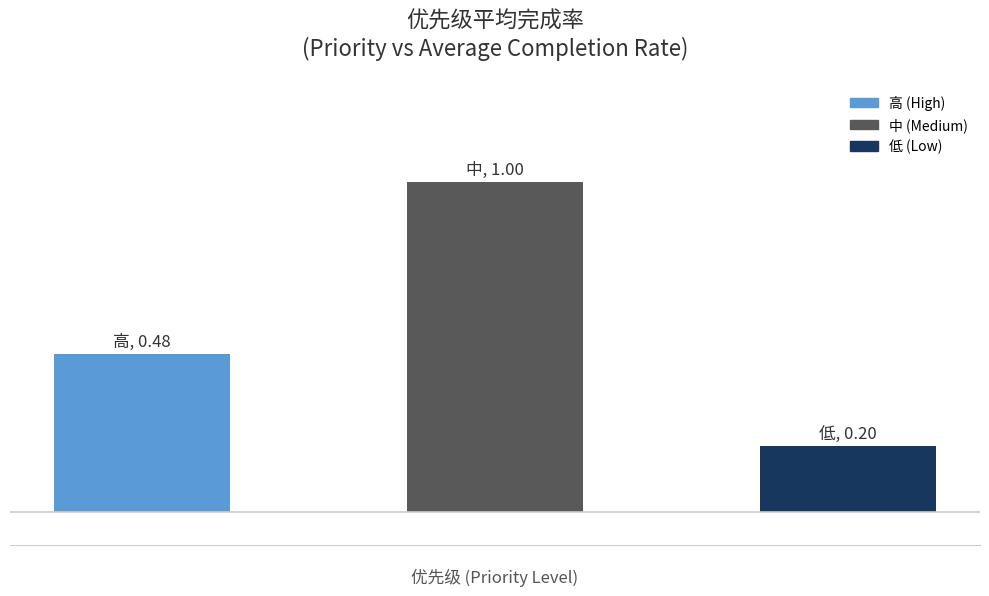

Are the bars horizontal?

No